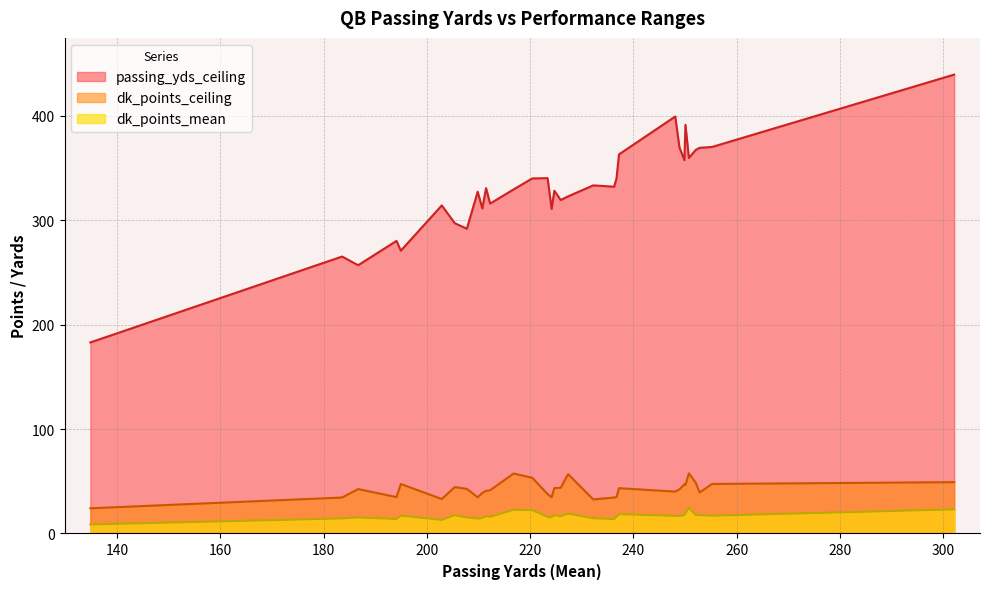

True or false: dk_points_mean and dk_points_ceiling intersect in this chart.

False